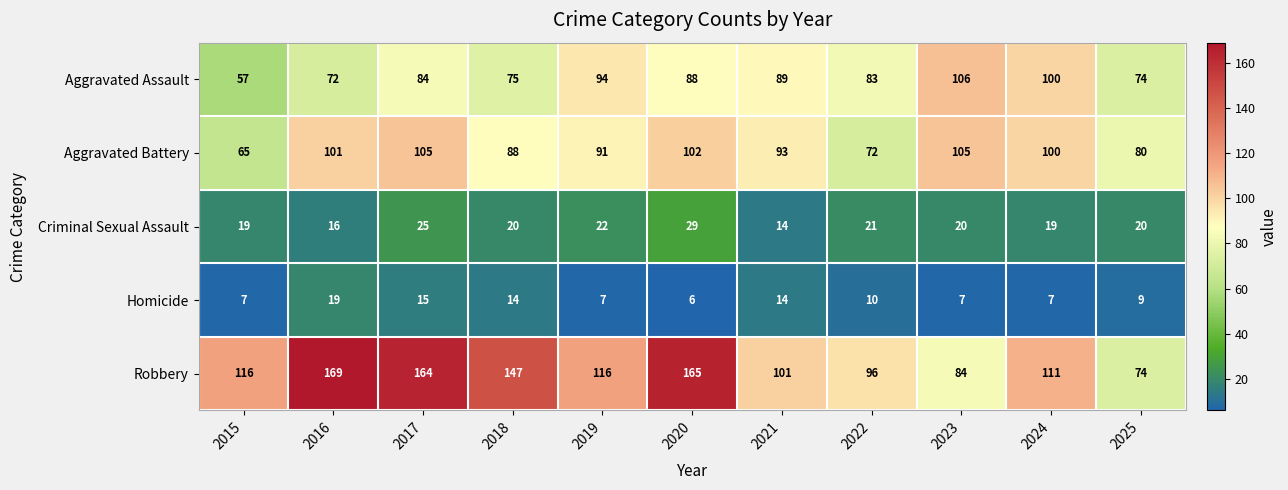

Which series has the largest range (max minus min)?

Robbery